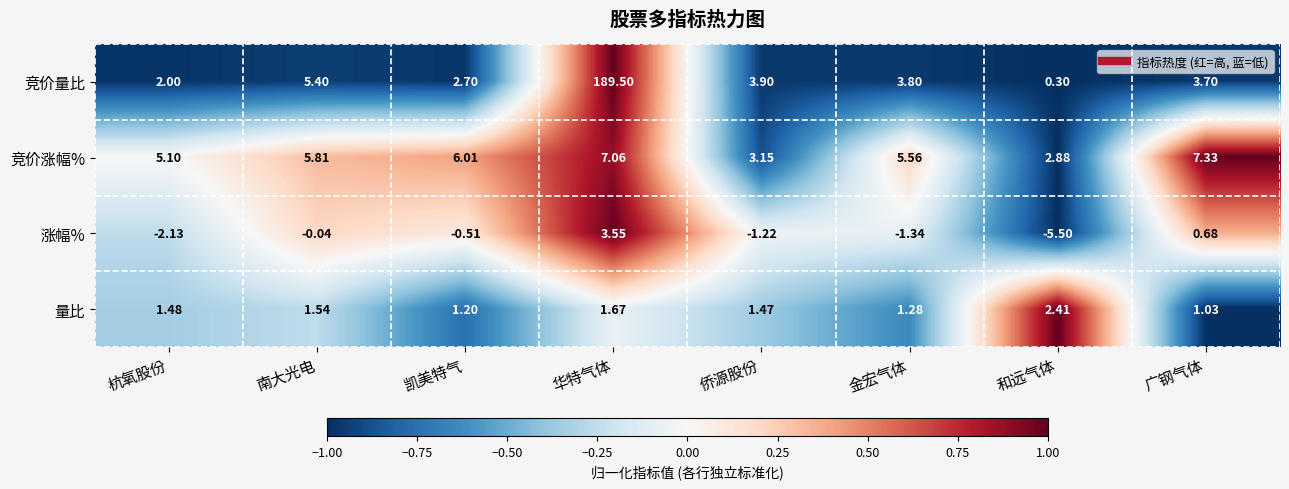

At which label does 涨幅% reach its minimum?

和远气体